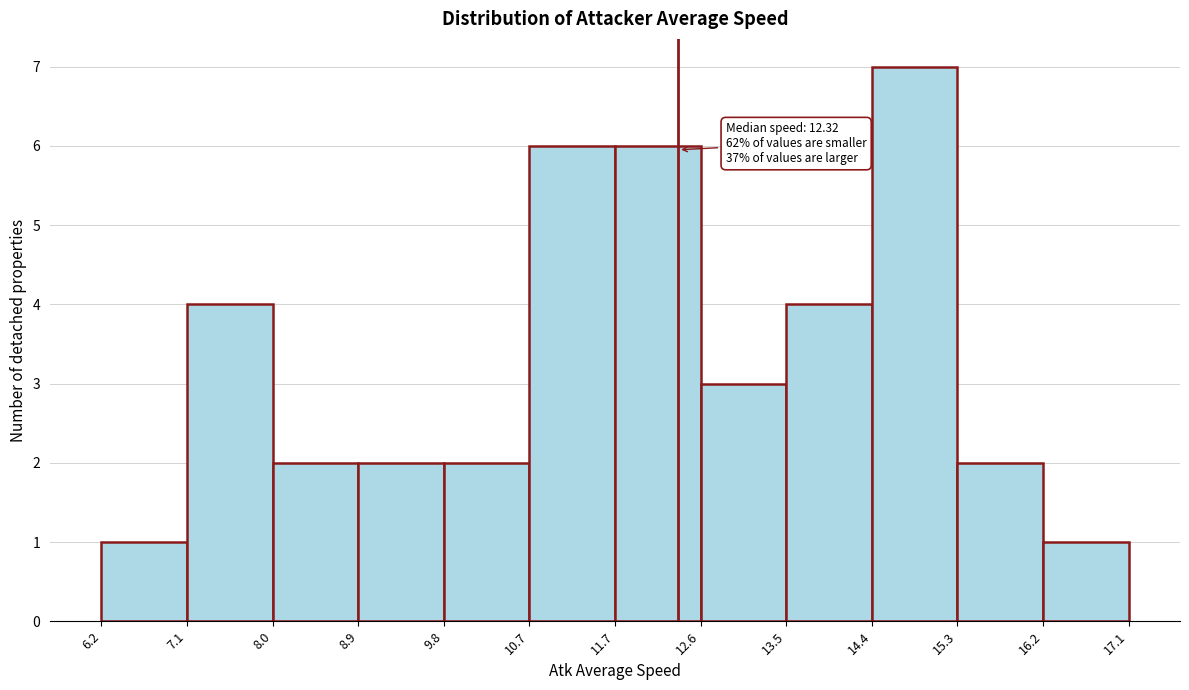

Which range on the x-axis has the tallest bar?

14.4 to 15.3